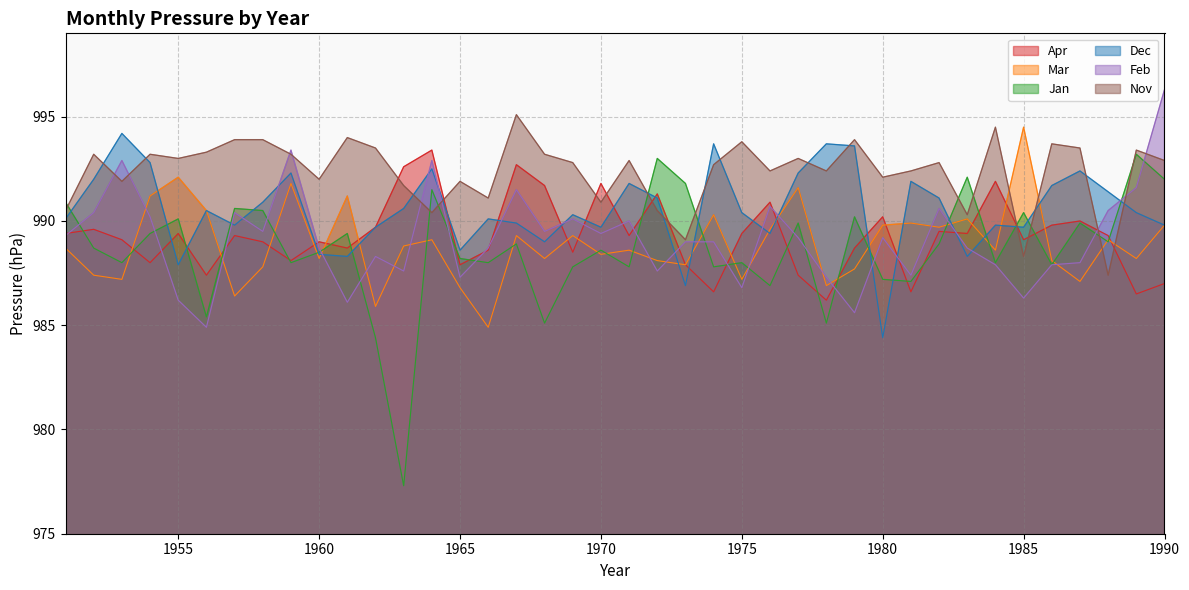

Which series changed the most between 1954 and 1978?

Mar